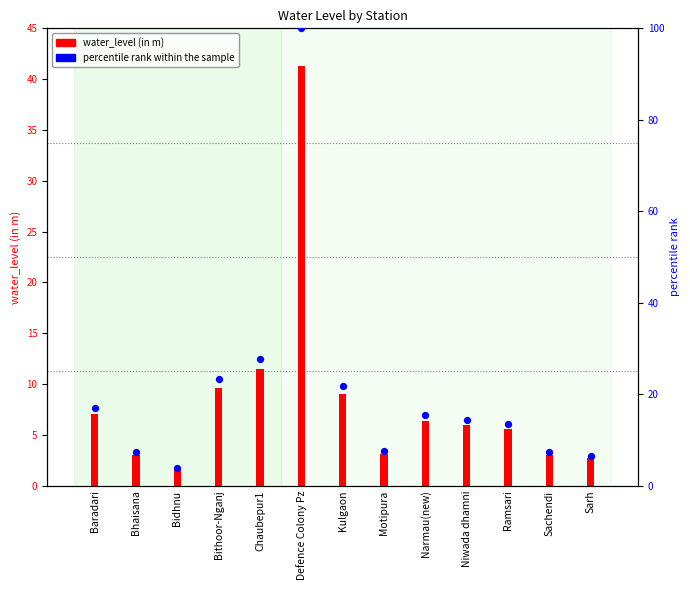

Which series contains the highest Y value?

percentile rank within the sample